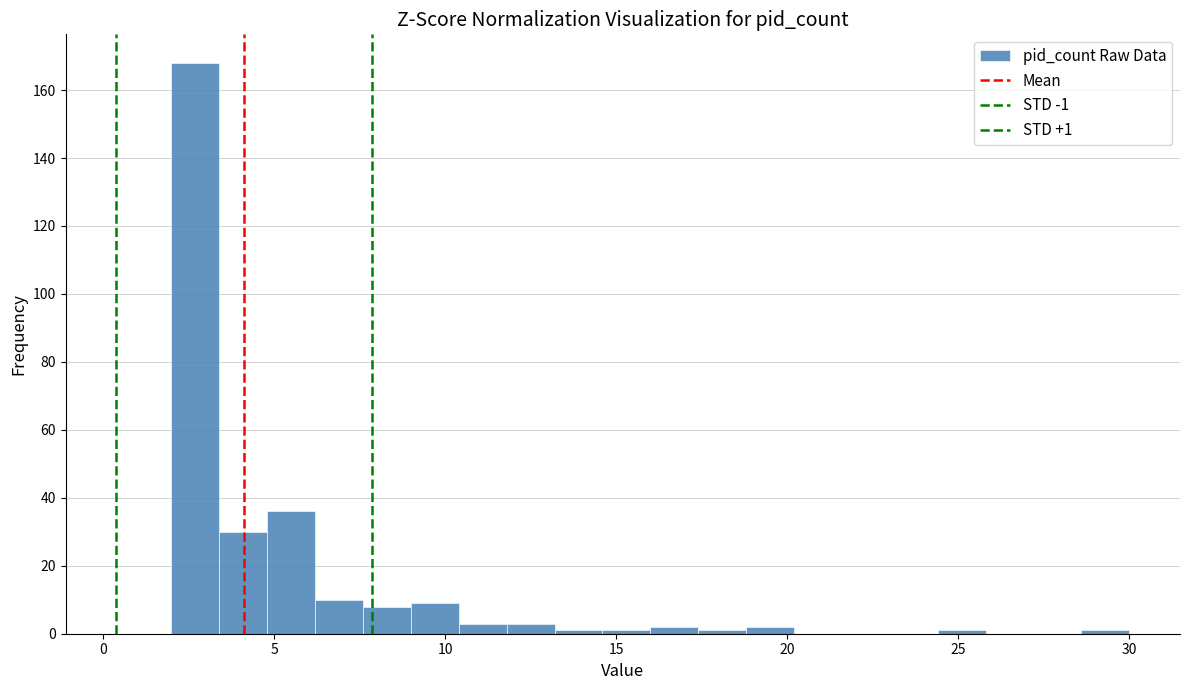

Around what value on the x-axis is the tallest bar? Give the approximate position of its centre, as read against the axis.

2.5